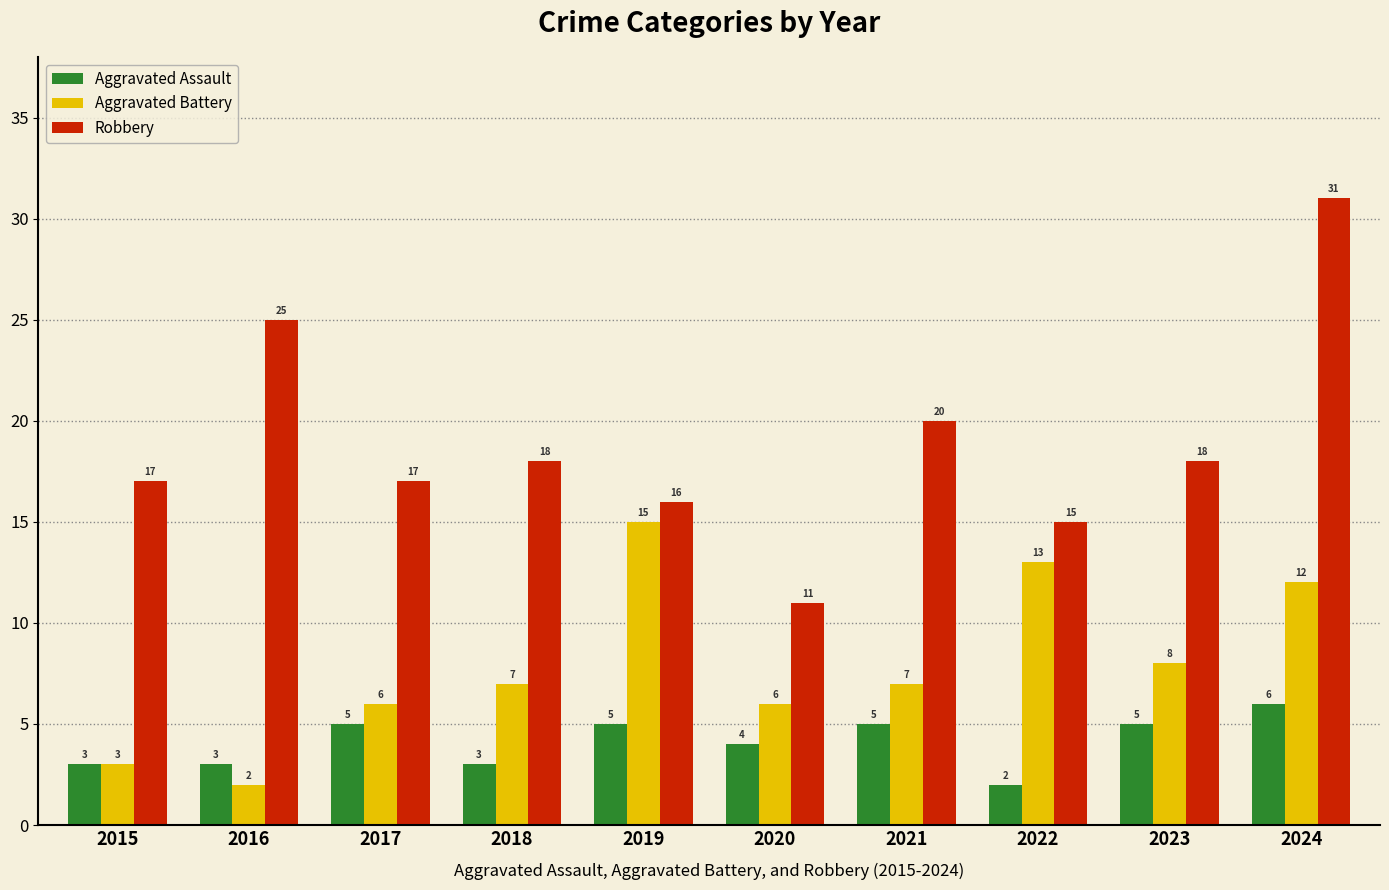

How many distinct data groups are displayed?

3